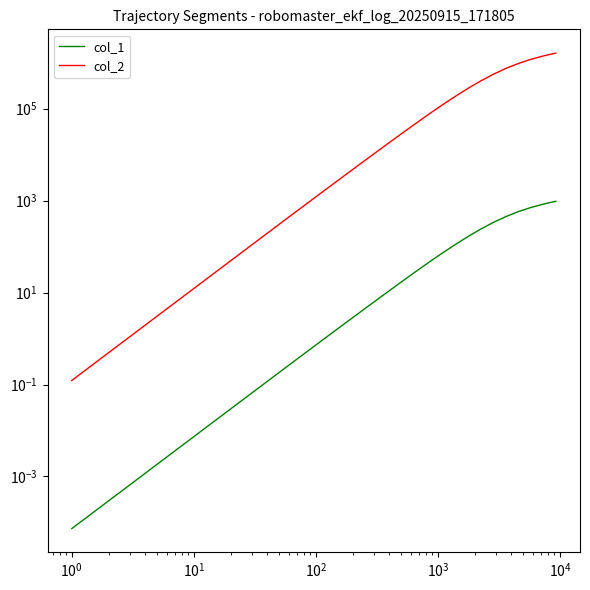

Does the chart display data point markers on the line(s)?

No